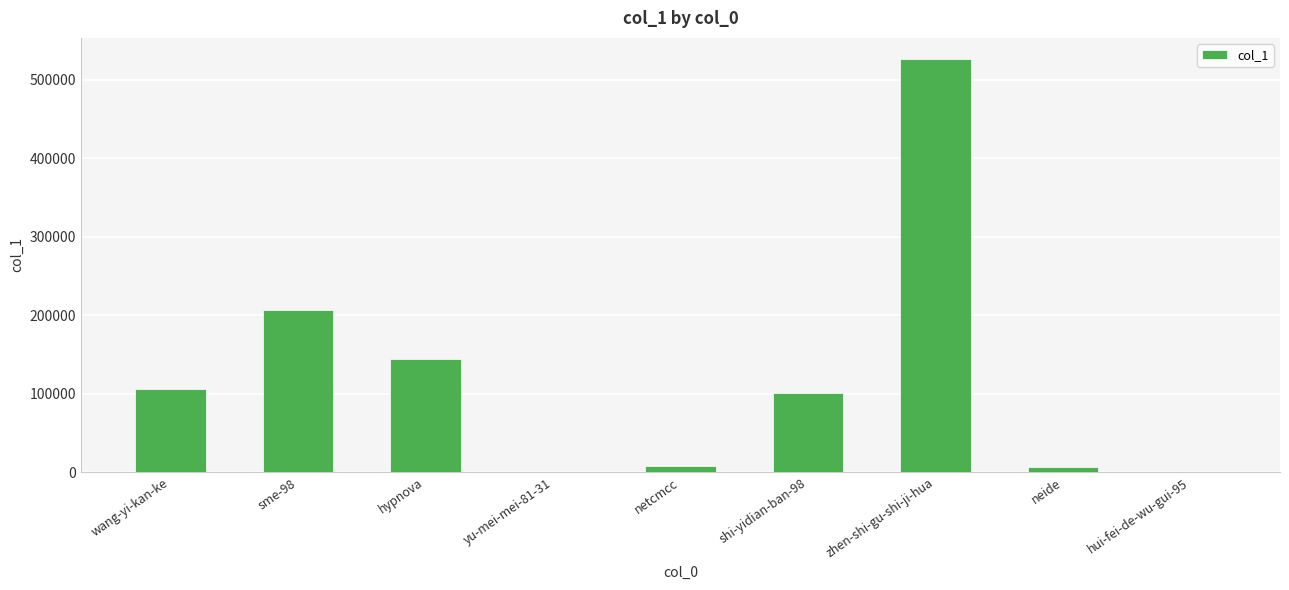

The value at wang-yi-kan-ke is 105719. True or false?

True